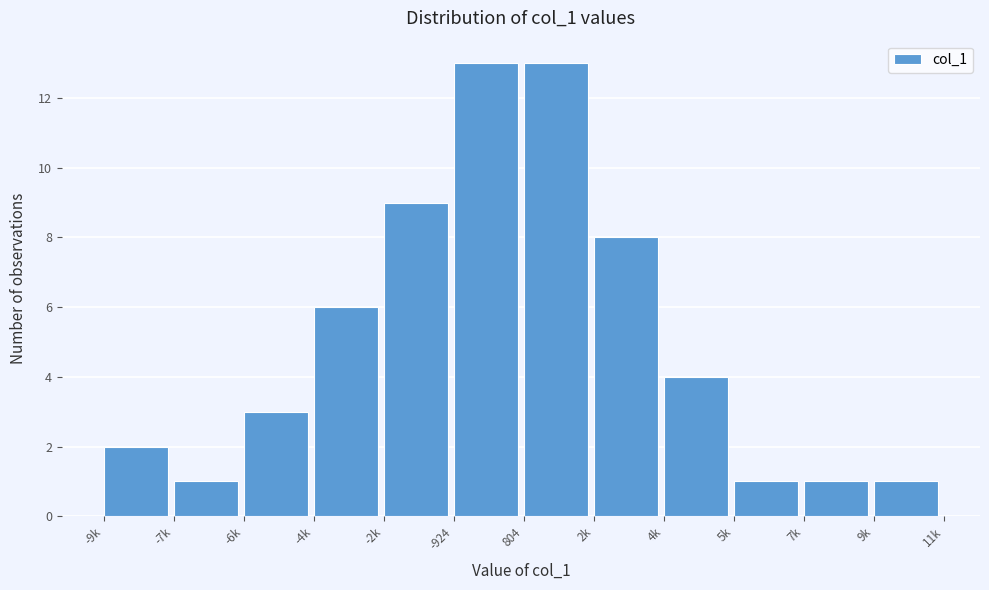

Reading left to right, what are all the values shown in this chart?

-9k=2	-7k=1	-6k=3	-4k=6	-2k=9	-924=13	804=13	2k=8	4k=4	5k=1	7k=1	9k=1